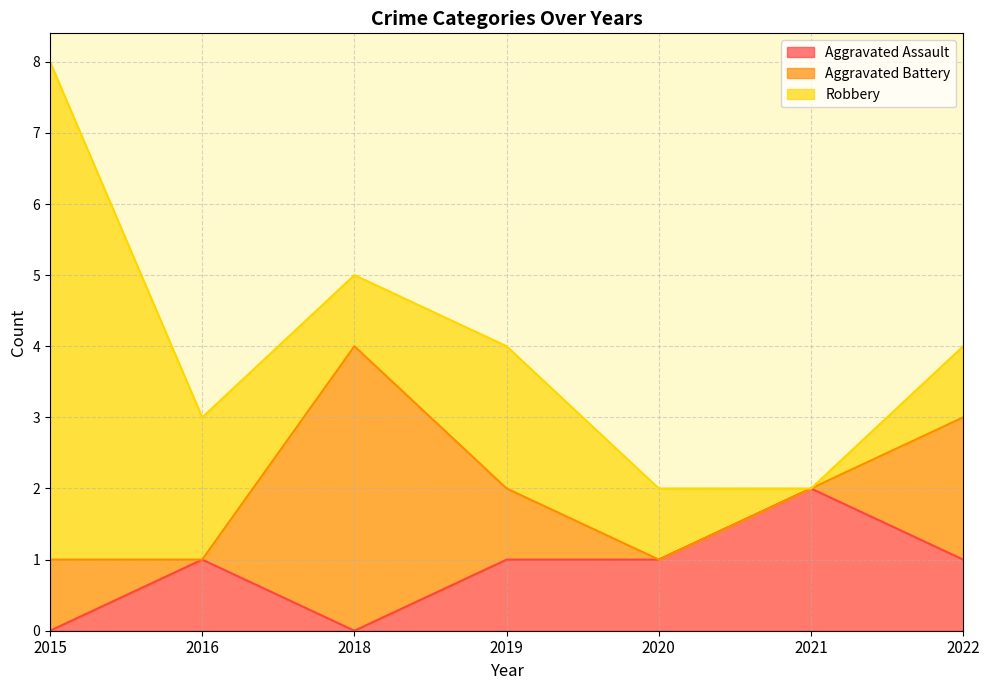

At how many categories does at least one series exceed 4?

1